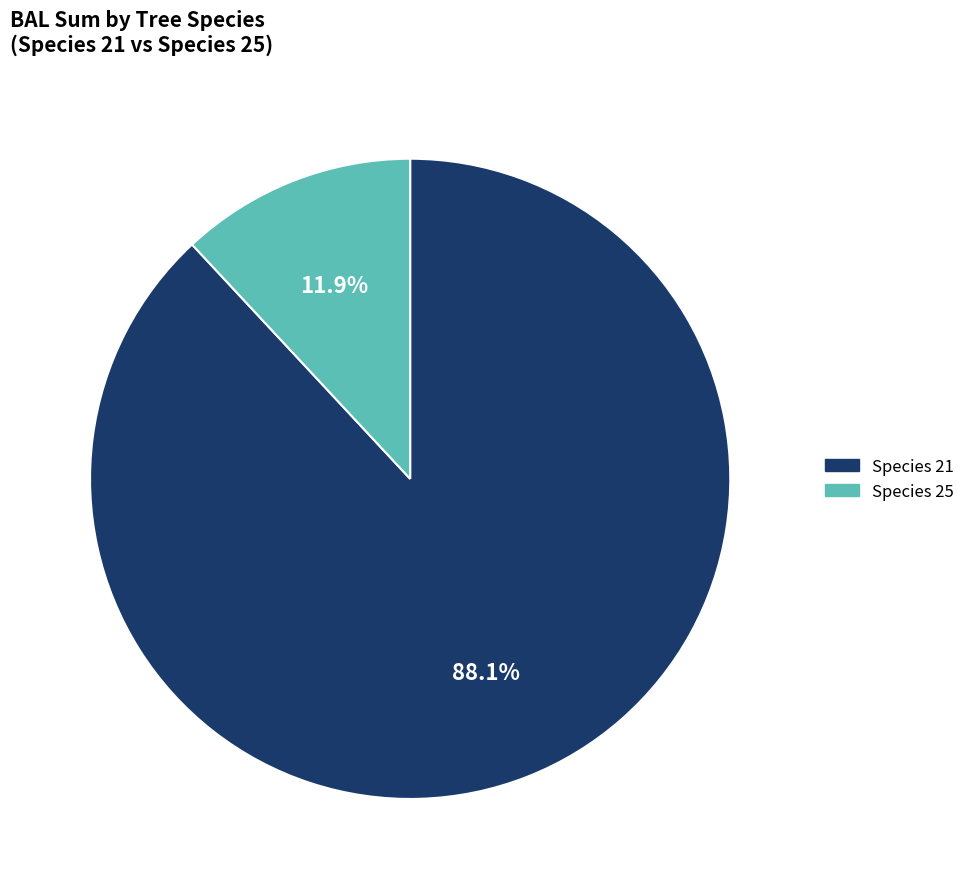

To the nearest percent, what is the difference between the largest and smallest slice percentages?

76%